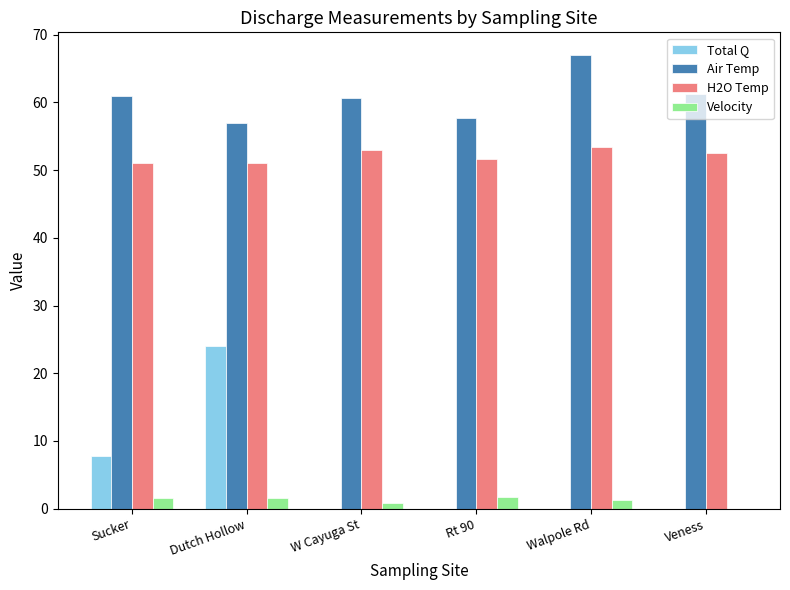

True or false: Air Temp has a value of 83.9 at Rt 90.

False